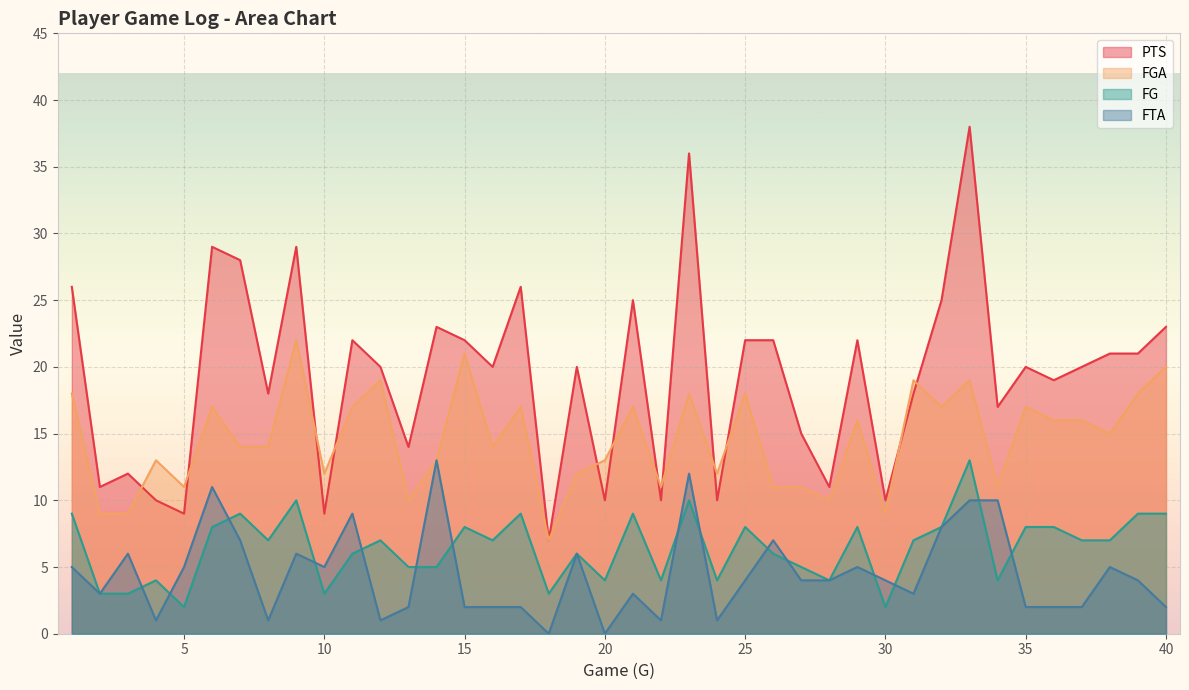

List the labels in order of FG value, largest first.

33, 9, 23, 1, 7, 17, 21, 39, 40, 6, 15, 25, 29, 32, 35, 36, 8, 12, 16, 31, 37, 38, 11, 19, 26, 13, 14, 27, 4, 20, 22, 24, 28, 34, 2, 3, 10, 18, 5, 30